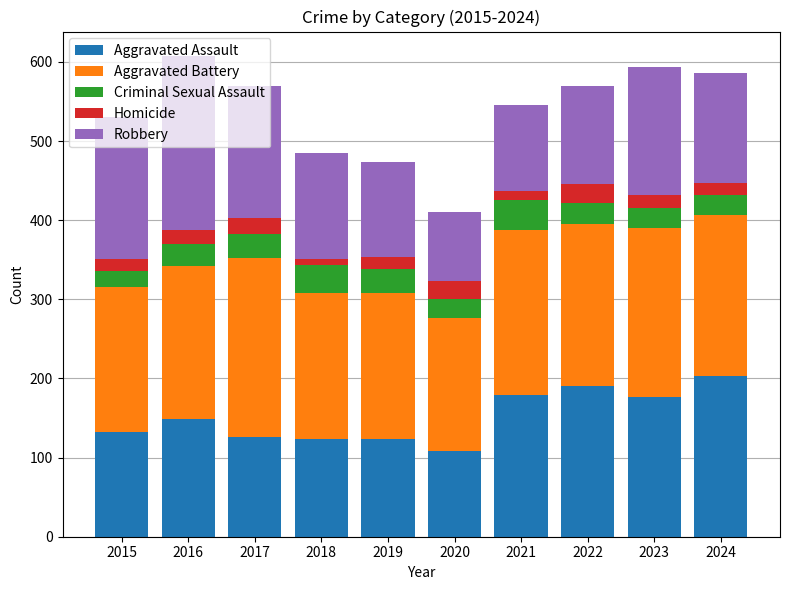

What is the lowest value of the Aggravated Assault series?

108